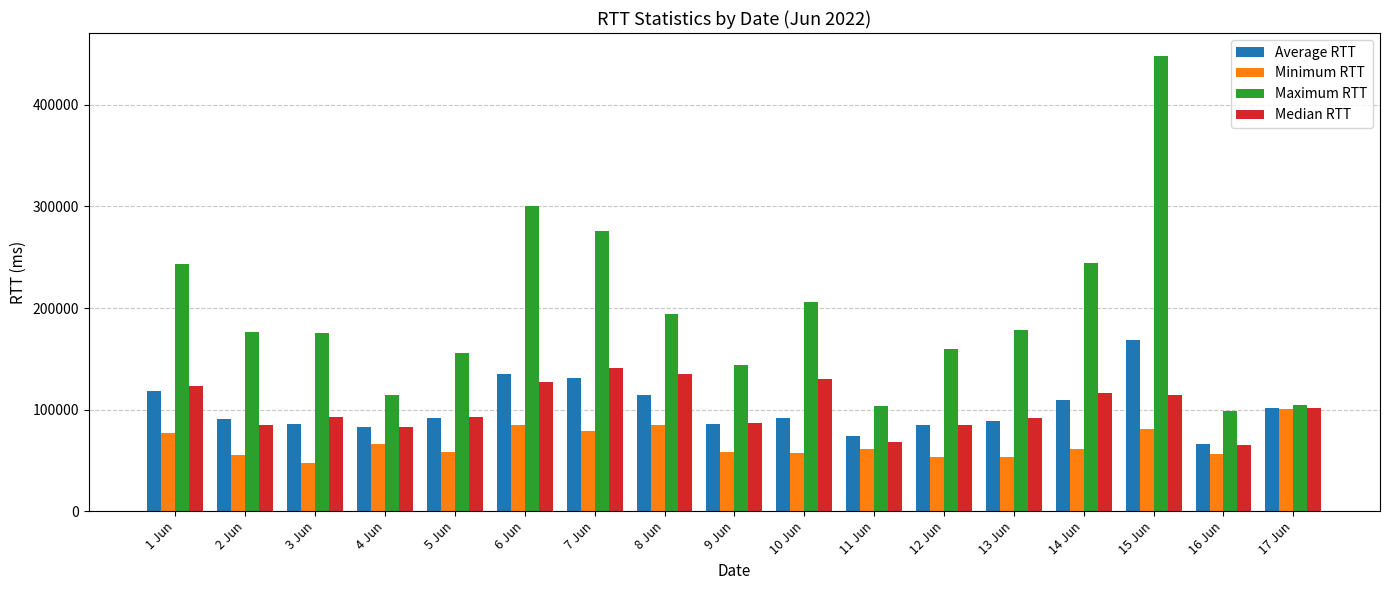

How many bars are there in total?

68